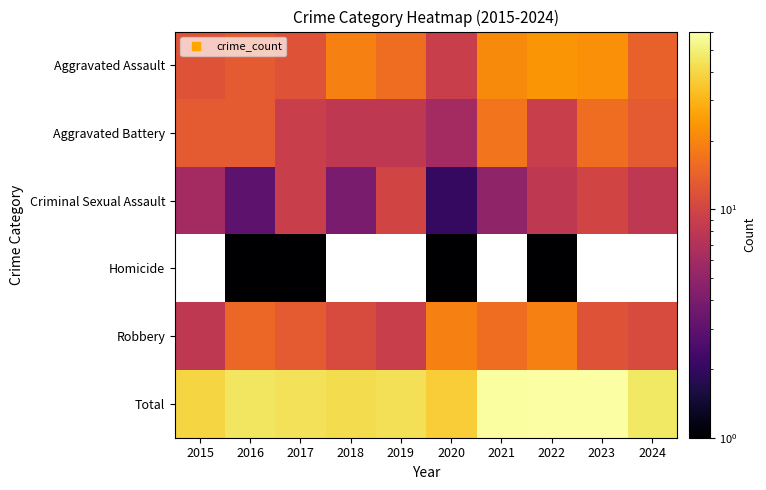

Count the number of categories in the chart.

10